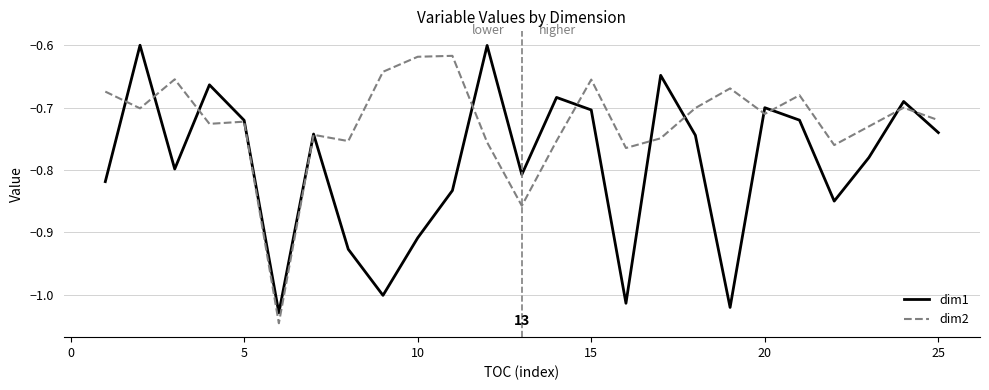

What are all the series names shown in the legend?

dim1, dim2